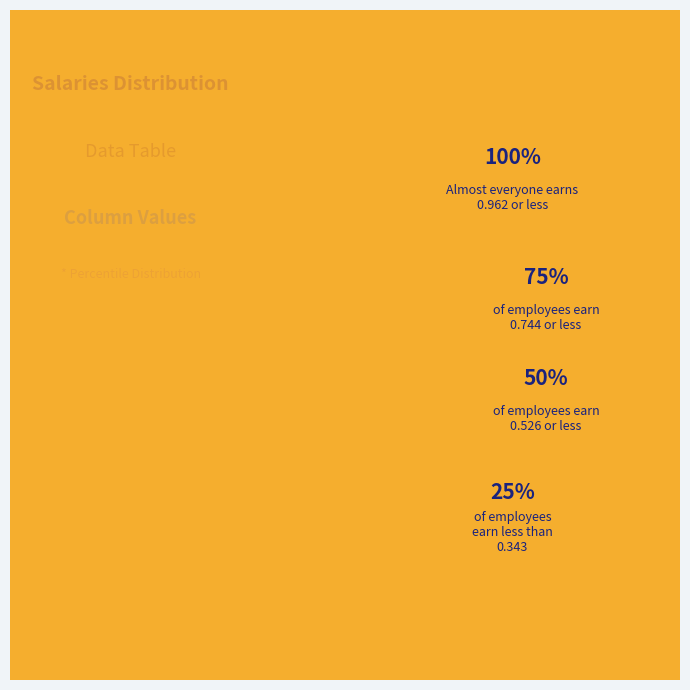

Is there any slice that represents more than half of the pie?

No